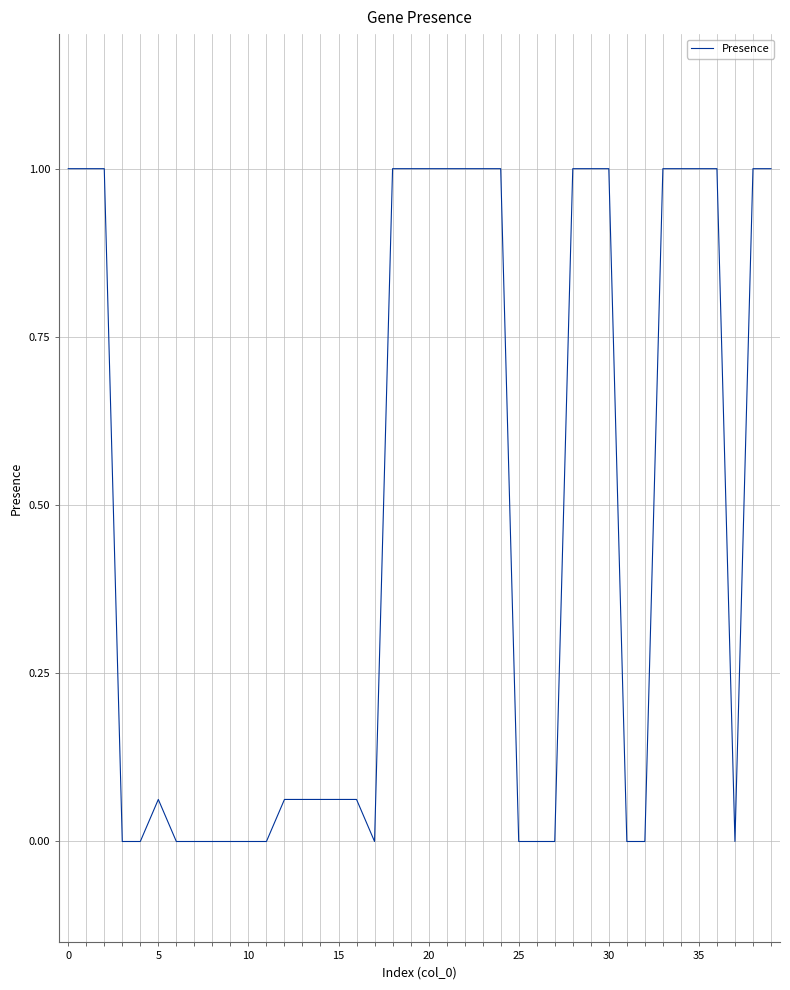

What is the sum of all values?

19.4